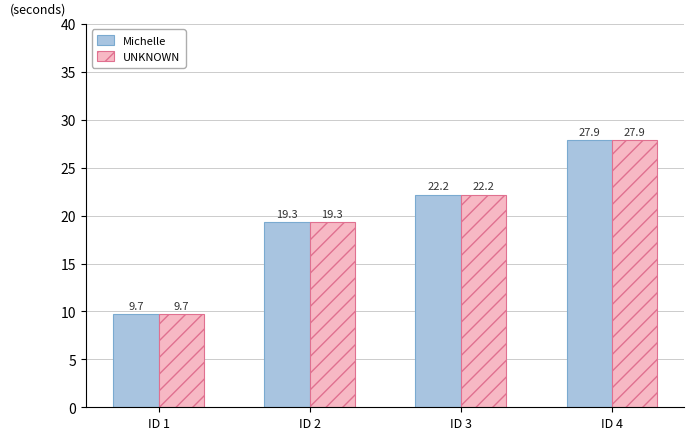

Does the chart contain stacked bars?

No